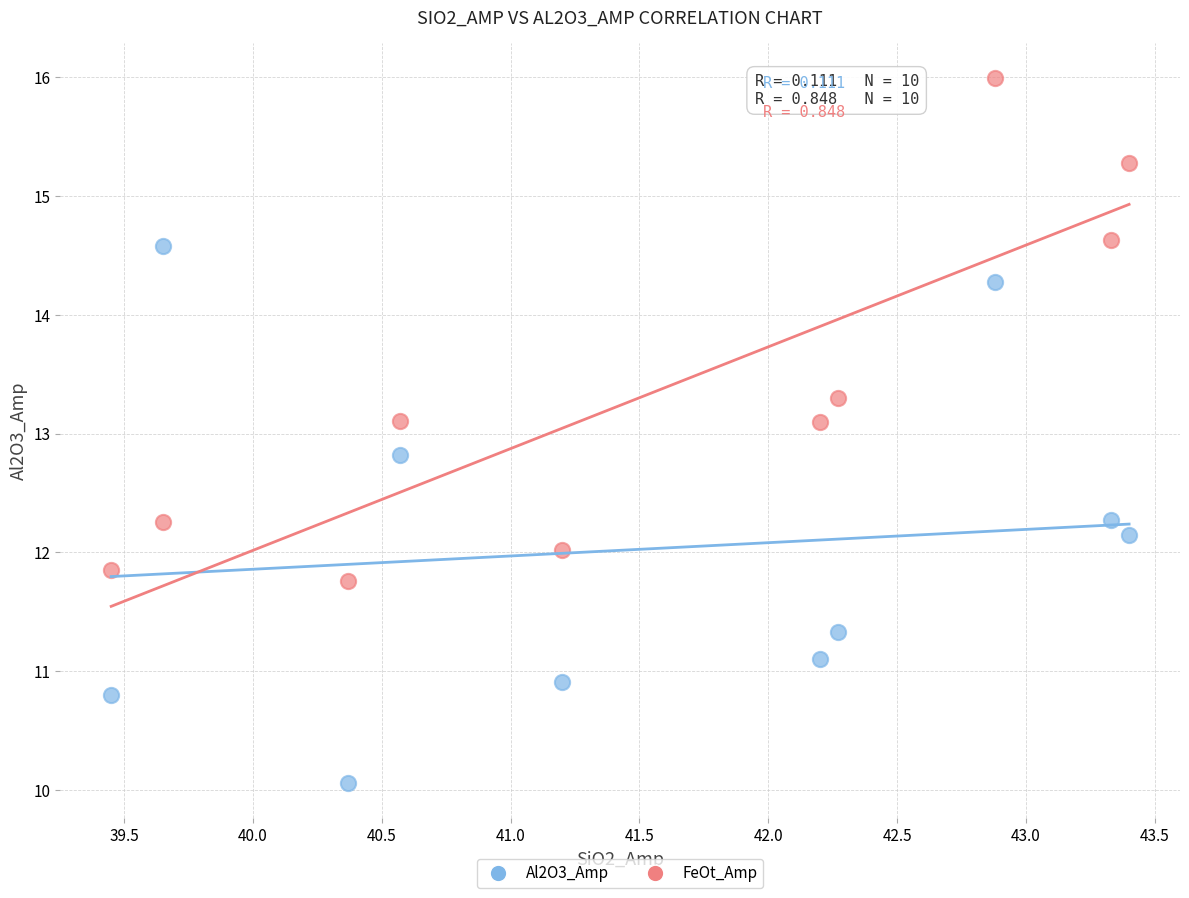

Which series reaches the maximum Y coordinate?

FeOt_Amp